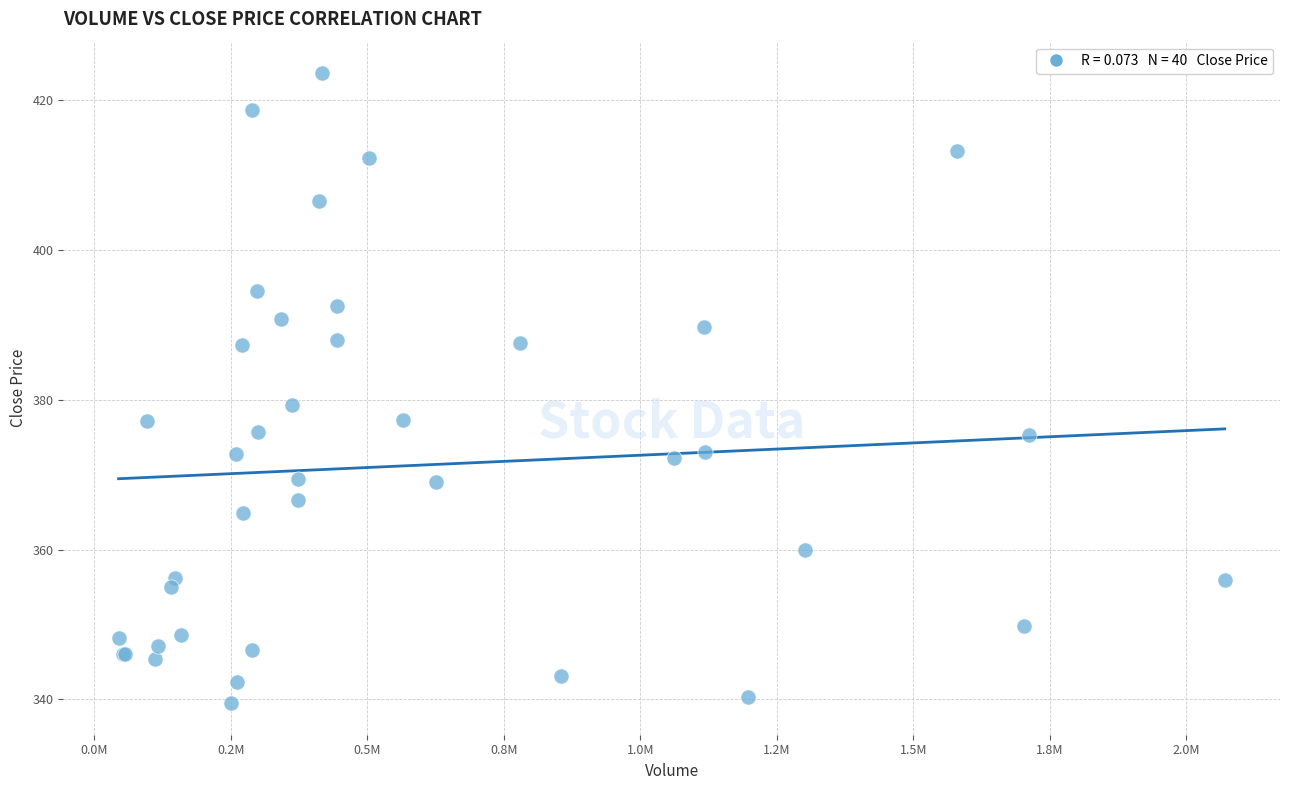

What Y value in the scatter plot is closest to 381?

379.3